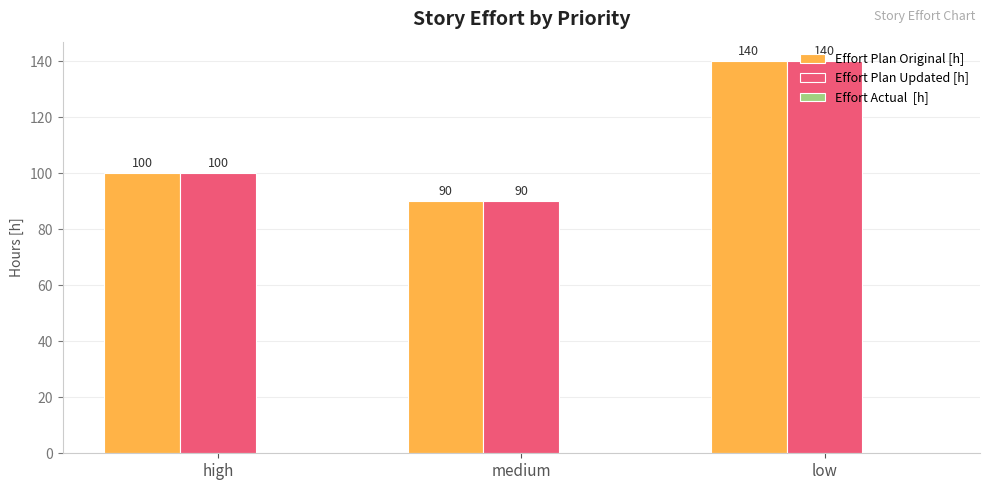

Is it true that Effort Plan Updated [h] equals 100 at high?

True